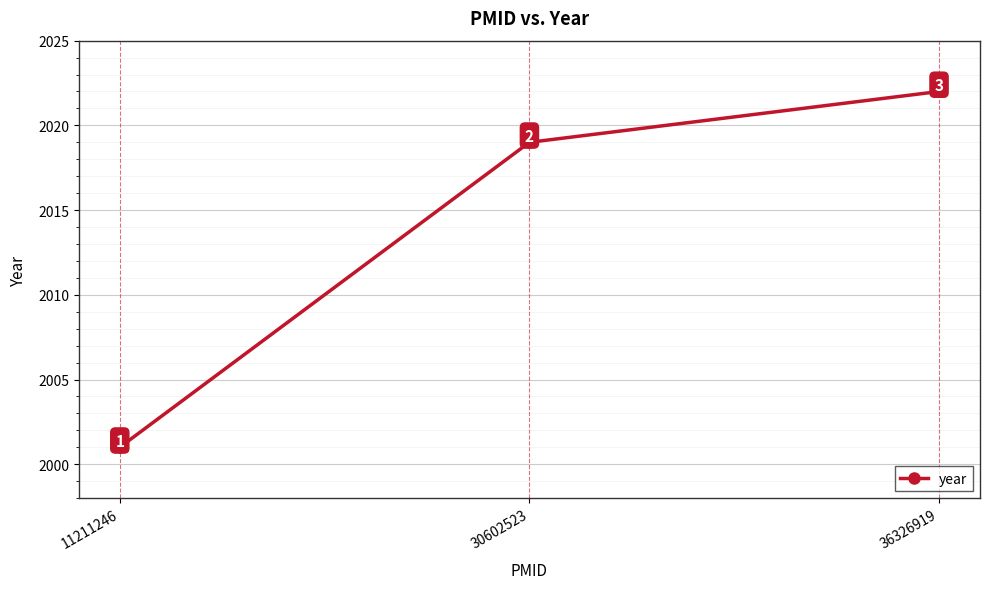

Count the number of categories in the chart.

3